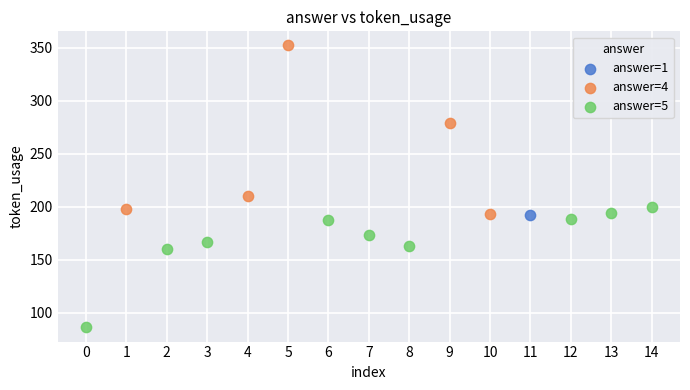

What are all the series names shown in the legend?

answer=1, answer=4, answer=5